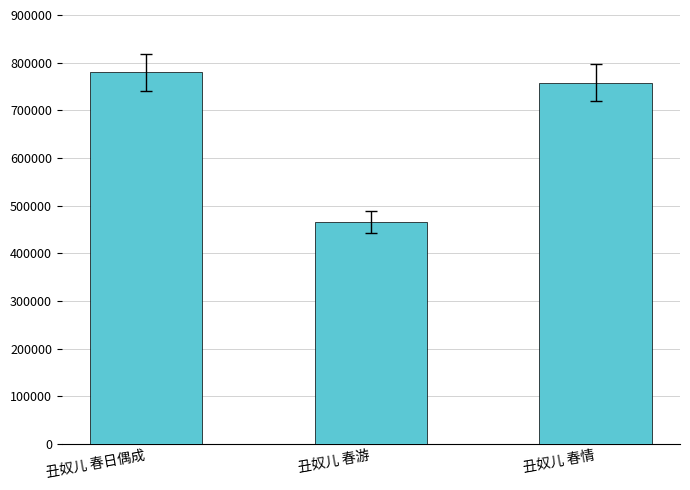

How many distinct data groups are displayed?

1